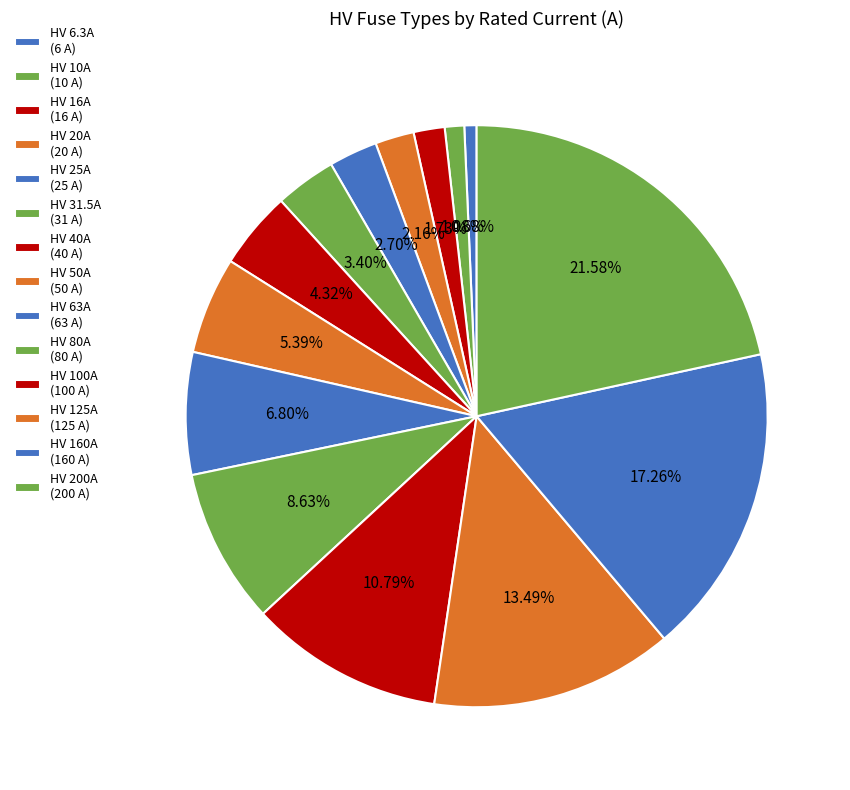

Which slice is the smallest?

HV 6.3A